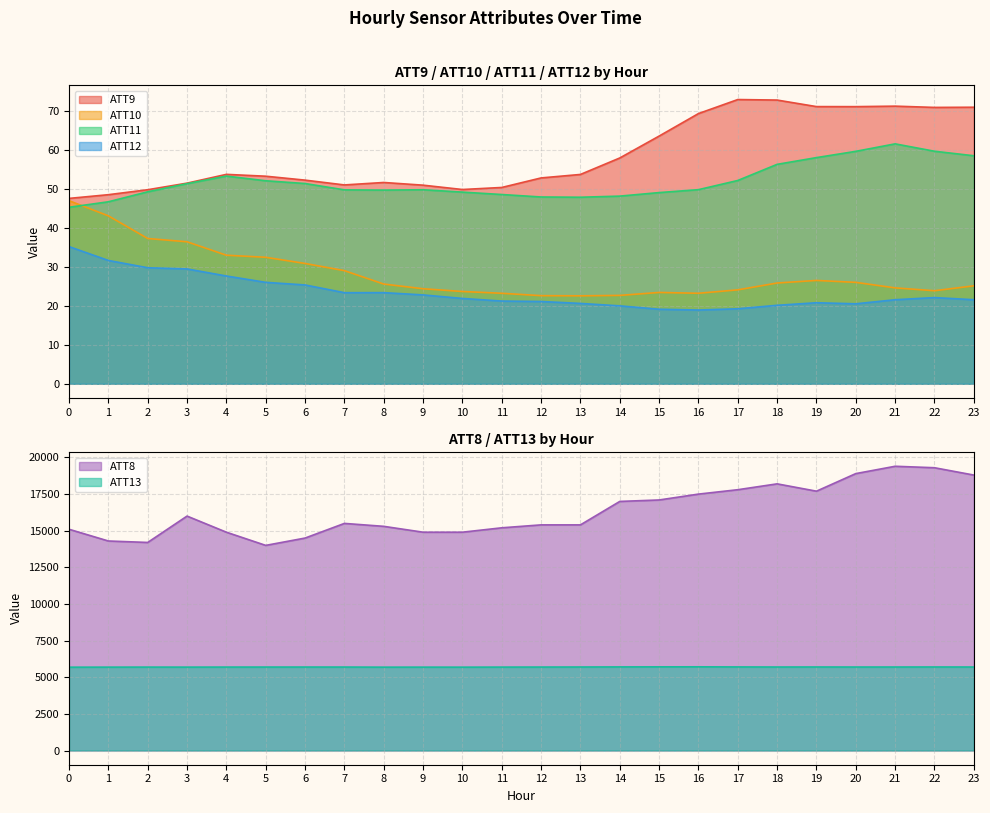

How many lines are shown in the chart?

6